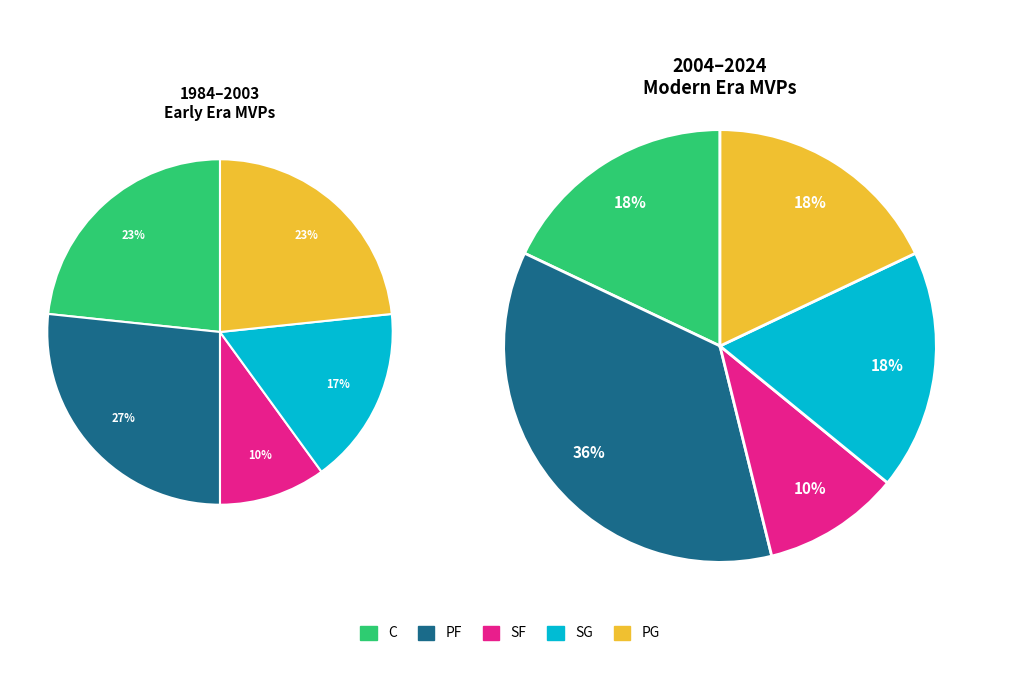

Does any single category account for the majority?

No